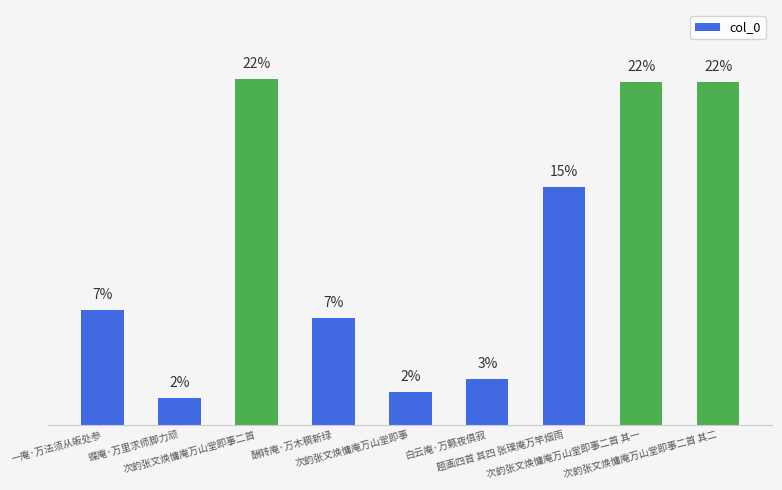

What is the ratio of the value at 次韵张文焕慵庵万山堂即事二首 其一 to the value at 次韵张文焕慵庵万山堂即事?

10.6